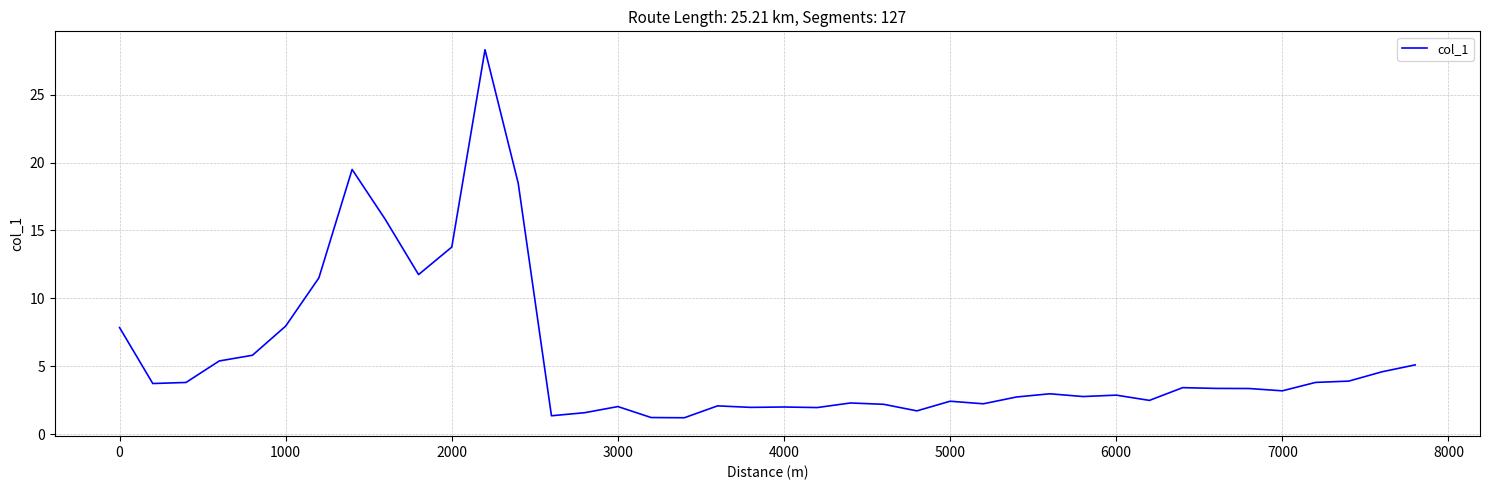

What is the average value?

5.6